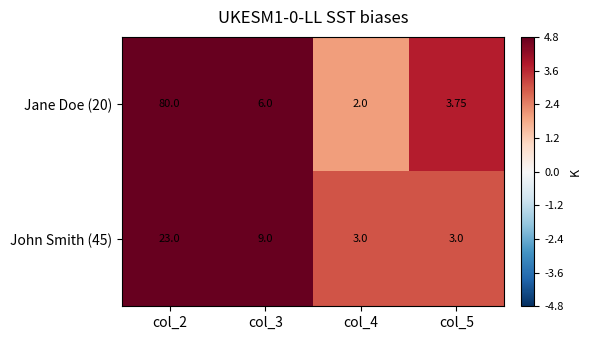

Is the value of Jane Doe (20) at col_5 greater than the value of John Smith (45) at col_2?

No